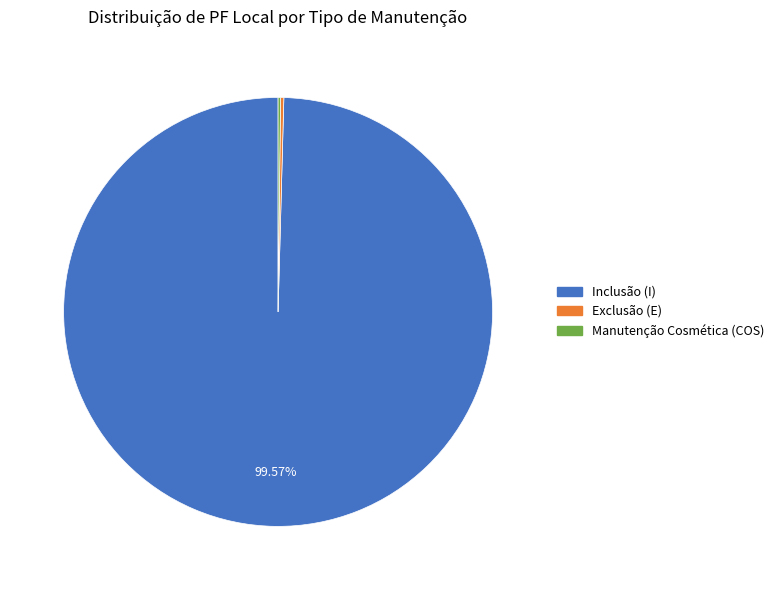

Is there any slice that represents more than half of the pie?

Yes